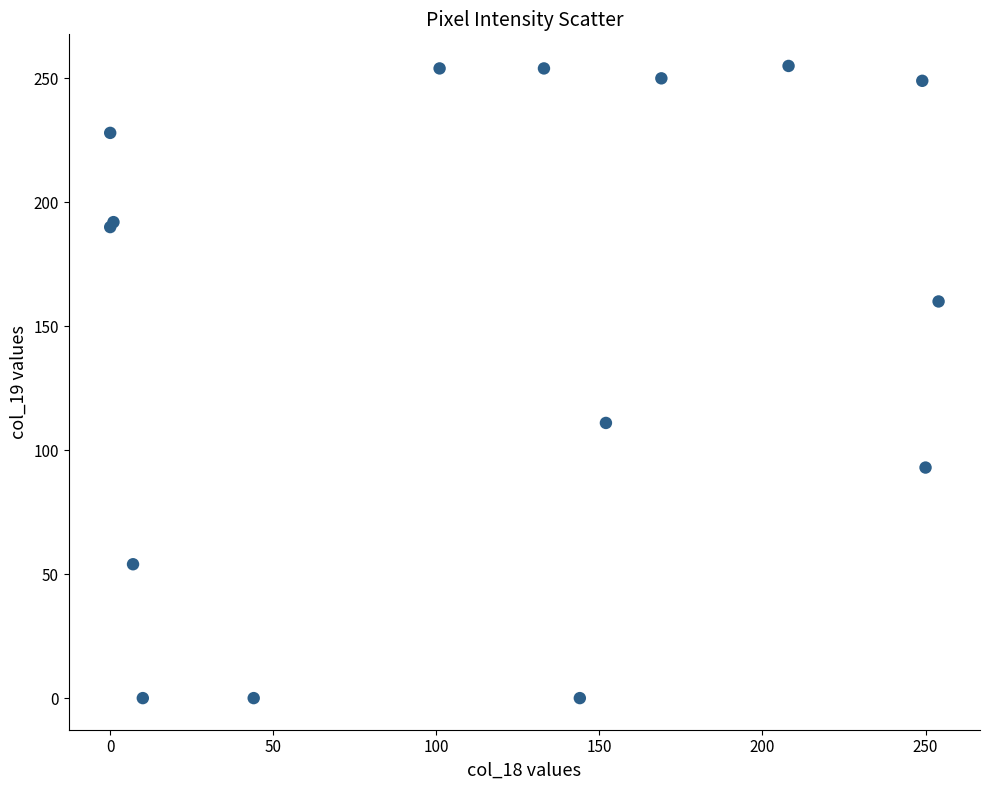

What Y value in the scatter plot is closest to 127?

111